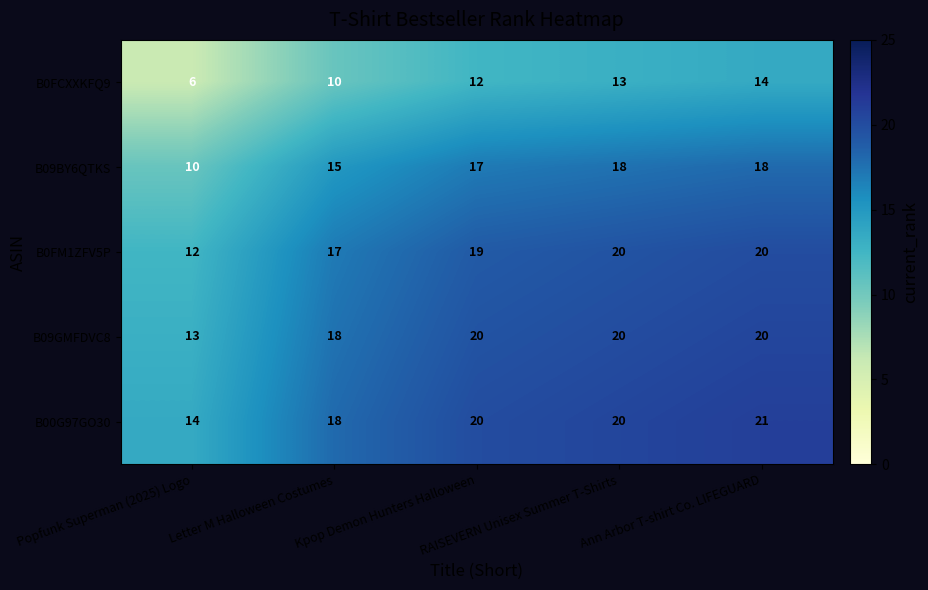

How many data points does each series have?

5